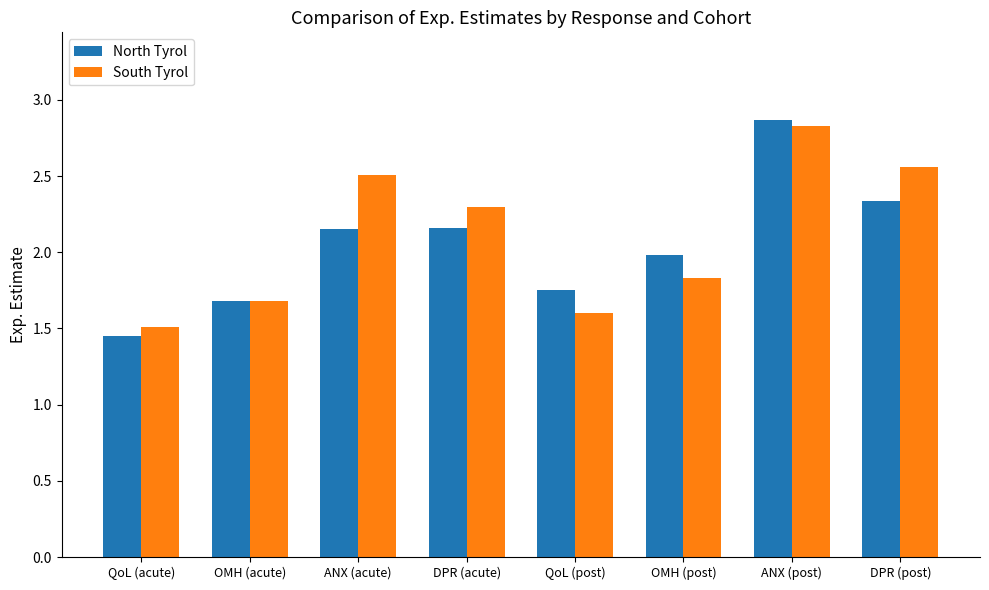

Is it true that North Tyrol equals 2.3 at QoL (post)?

False